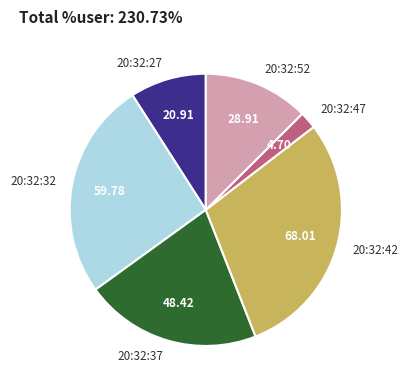

Does 20:32:37 represent more than half of the total?

No